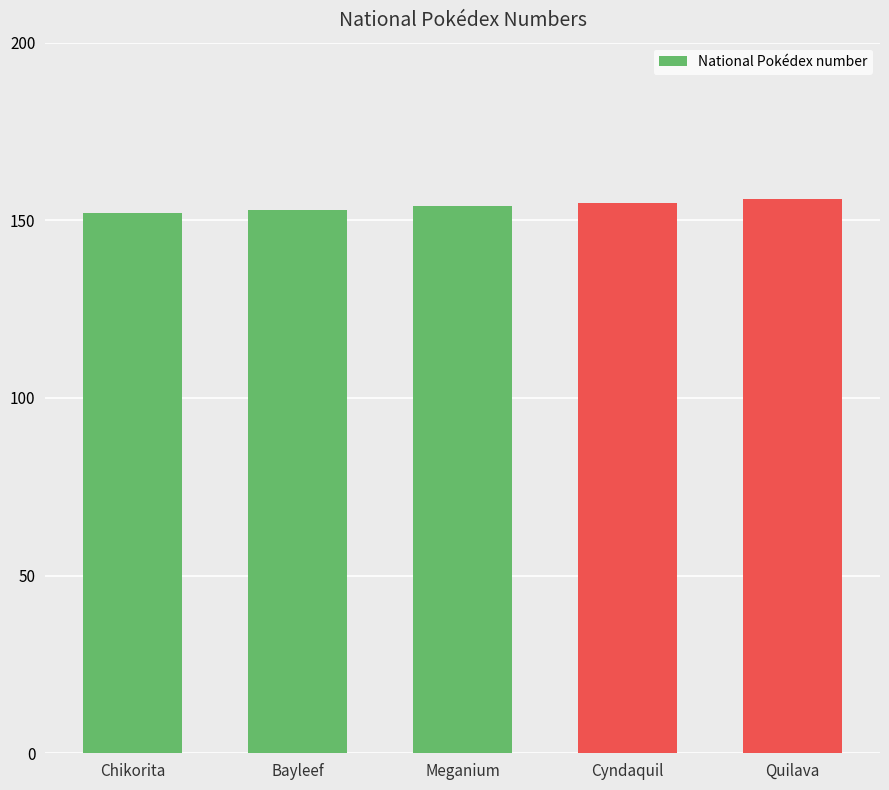

Reading left to right, extract all data points from this chart.

152	153	154	155	156